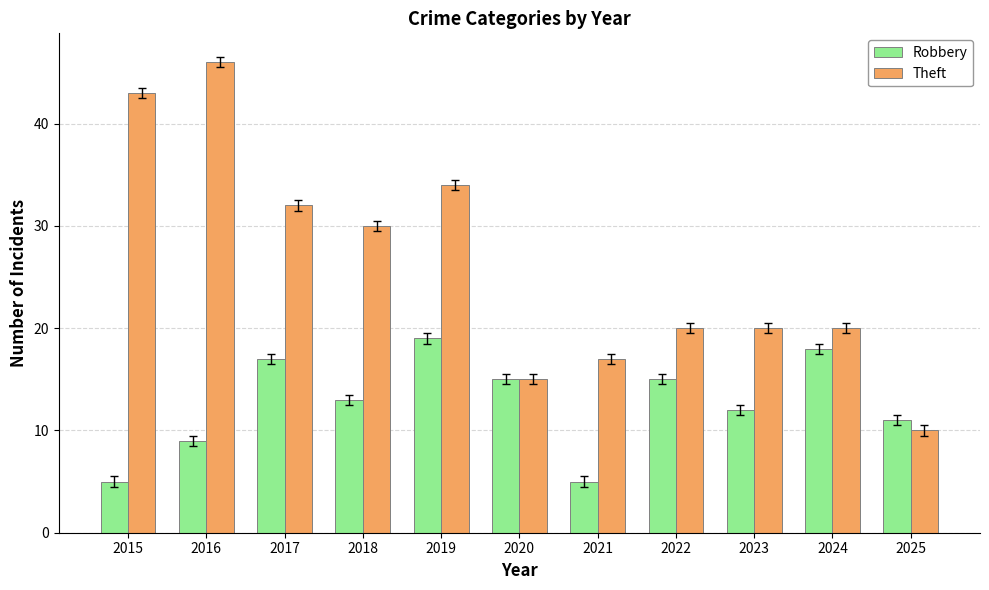

How many categories are shown in the chart?

11